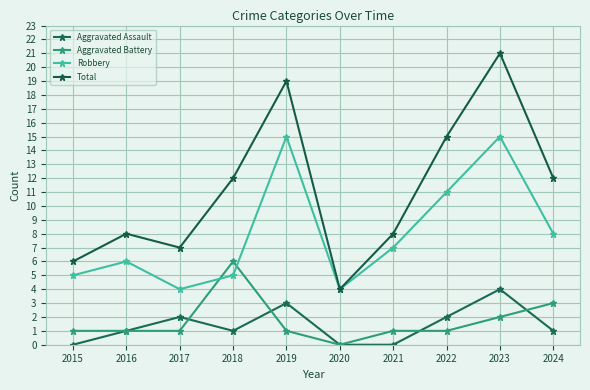

Rank the series at 2017 from lowest to highest value.

Aggravated Battery, Aggravated Assault, Robbery, Total